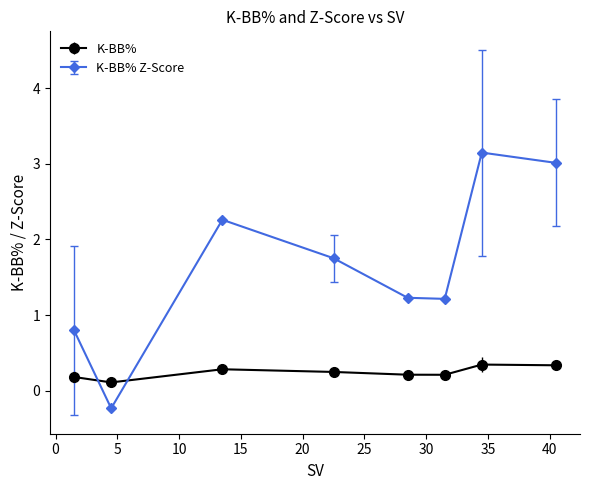

Reading right to left, transcribe all the data shown in this chart.

K-BB%: 0.3	0.3	0.2	0.2	0.2	0.3	0.1	0.2
K-BB% Z-Score: 3.0	3.1	1.2	1.2	1.8	2.3	-0.2	0.8